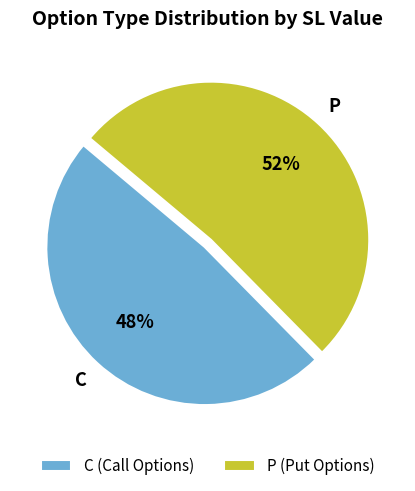

Do P and C together represent more than half of the pie?

Yes